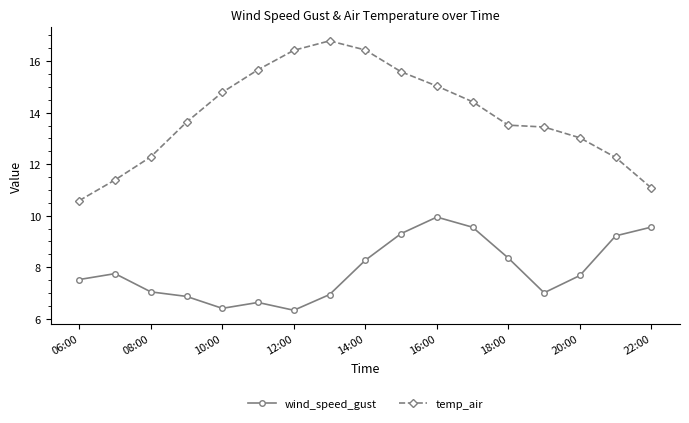

What is the smallest value displayed?

6.3